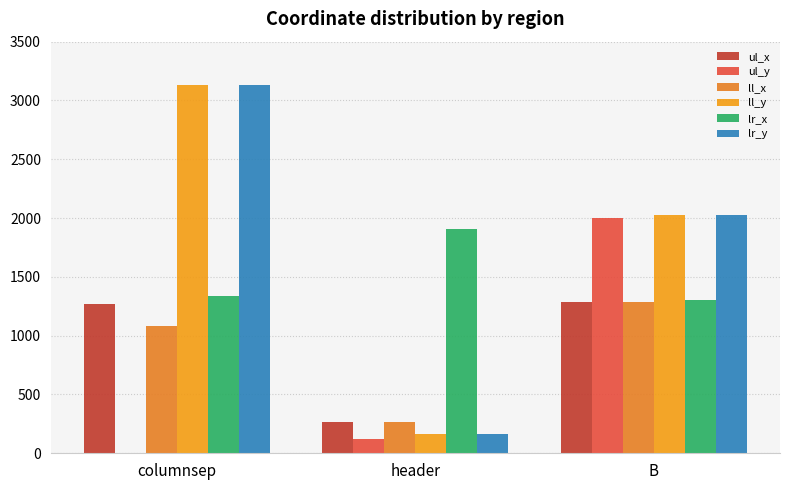

Between columnsep and header, which is larger?

columnsep